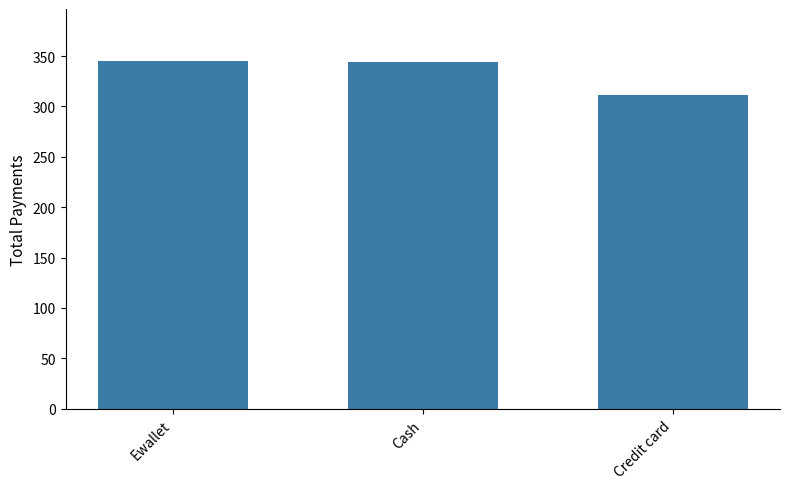

Where is the data nearest to the value 328?

Cash